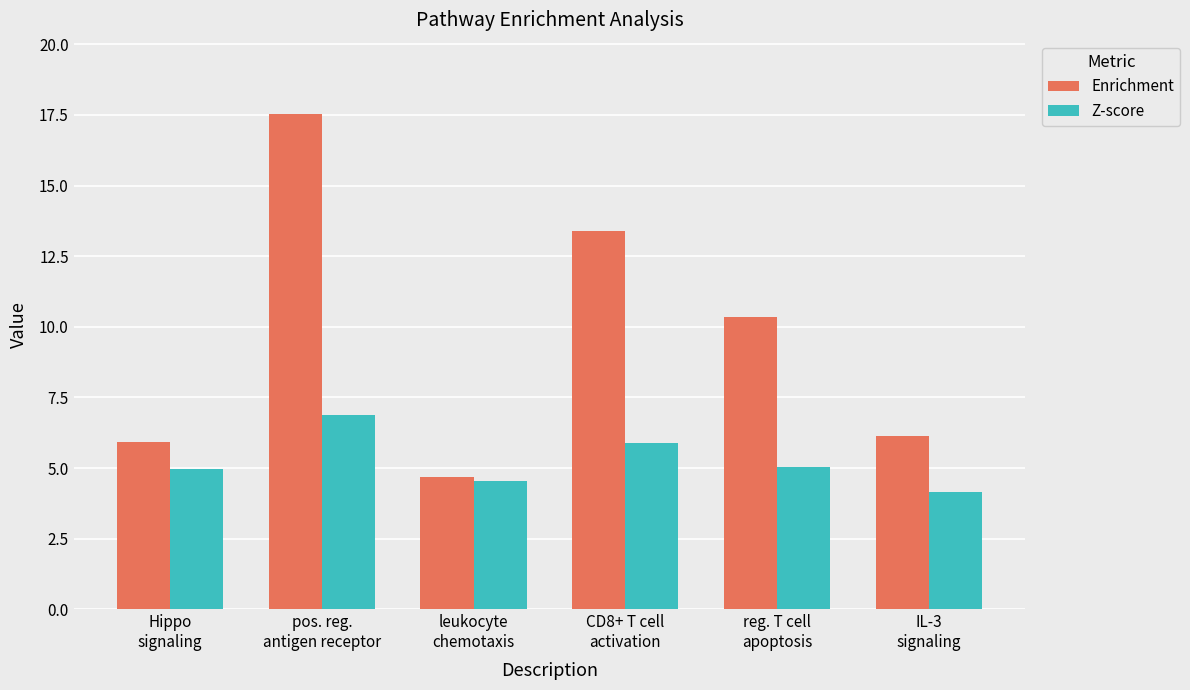

What are all the series names shown in the legend?

Enrichment, Z-score